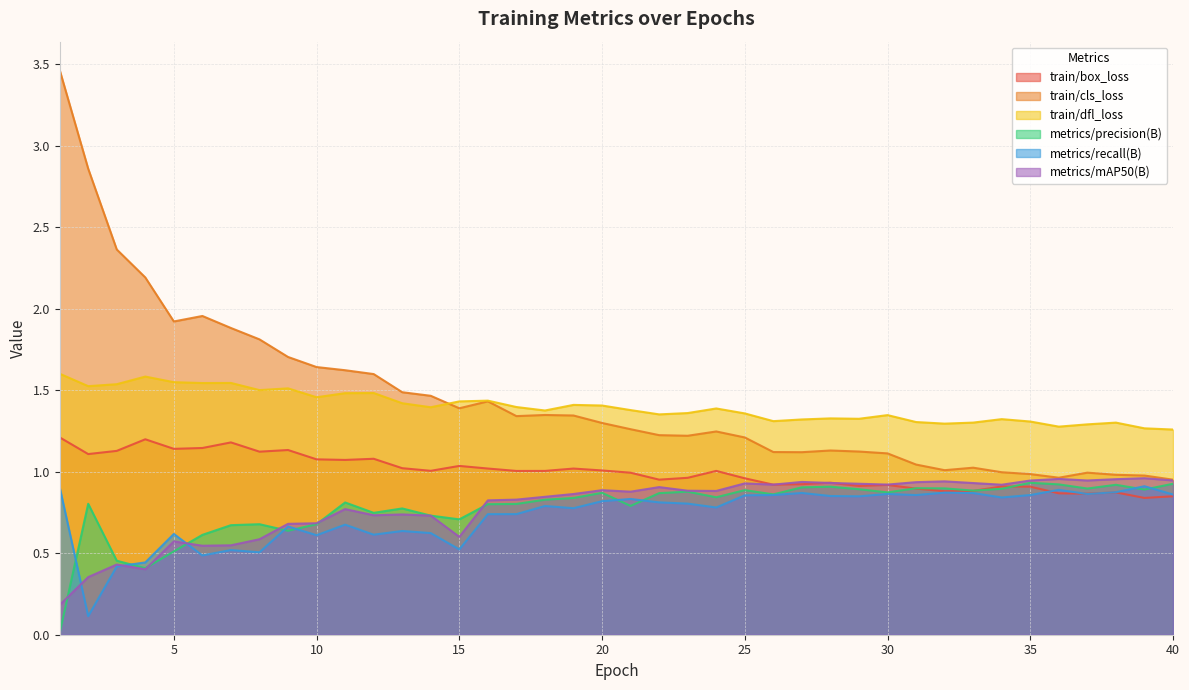

Which label corresponds to the largest value in the chart?

1